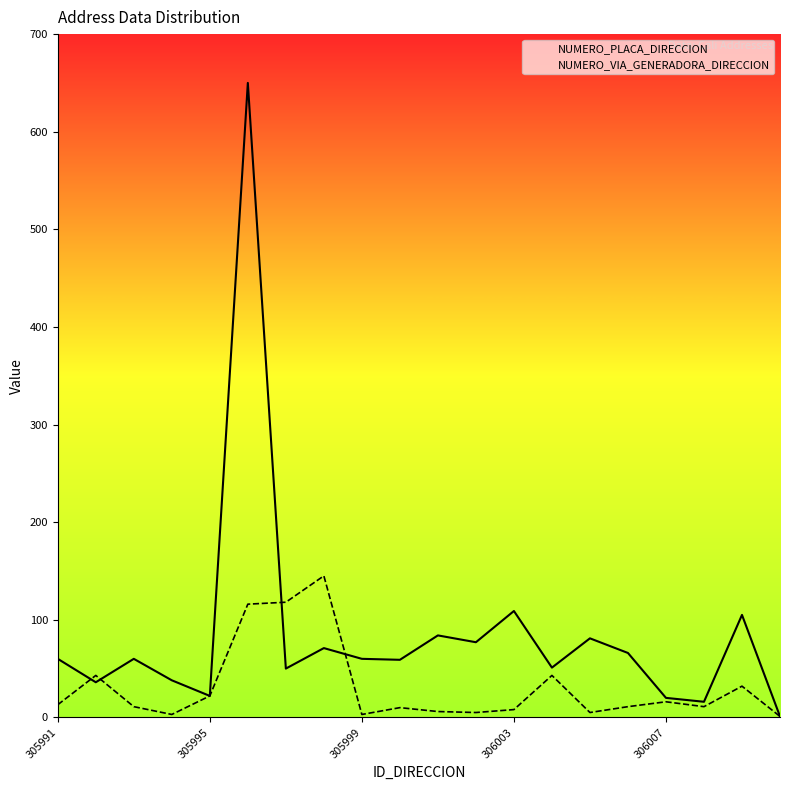

What are all the series names shown in the legend?

NUMERO_PLACA_DIRECCION, NUMERO_VIA_GENERADORA_DIRECCION